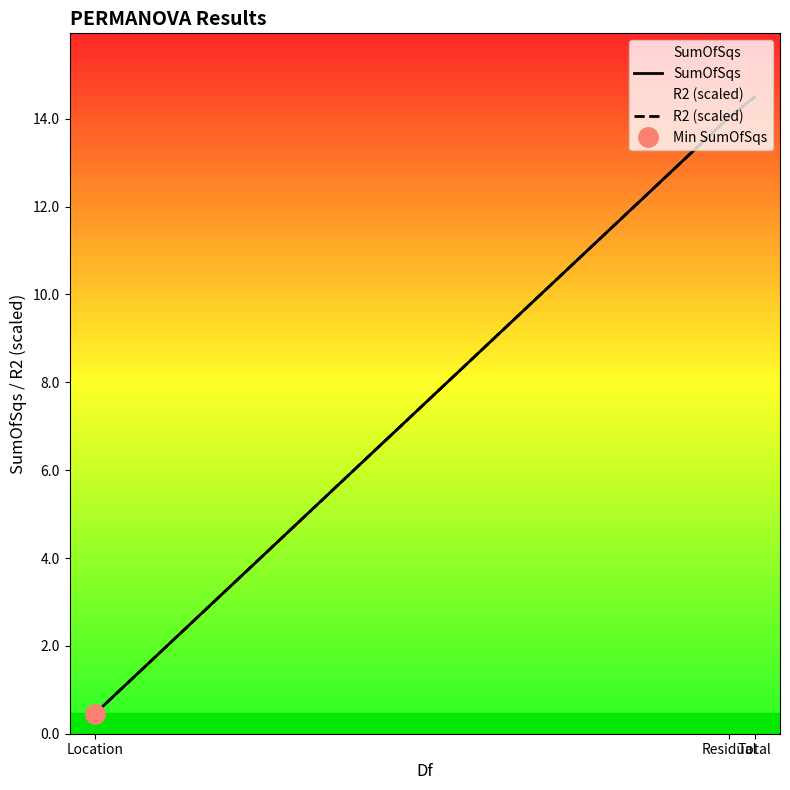

What are all the series names shown in the legend?

SumOfSqs, R2 (scaled)